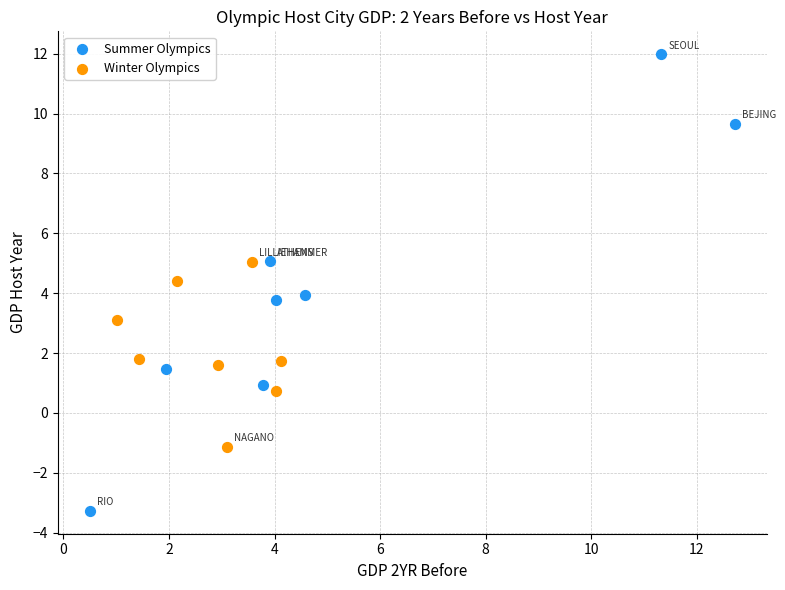

Which series reaches the minimum Y coordinate?

Summer Olympics